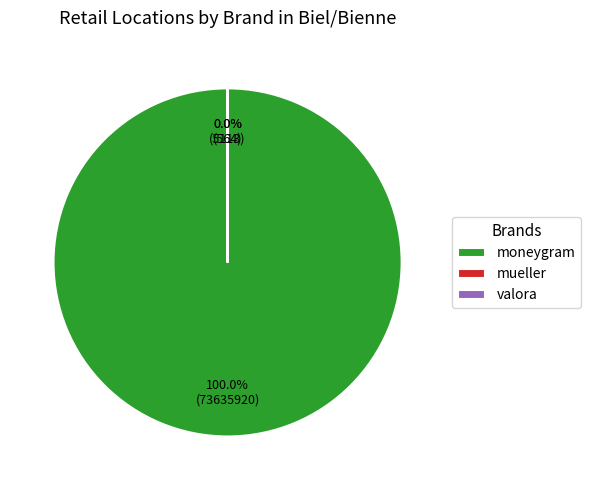

What is the largest slice in the pie chart?

moneygram